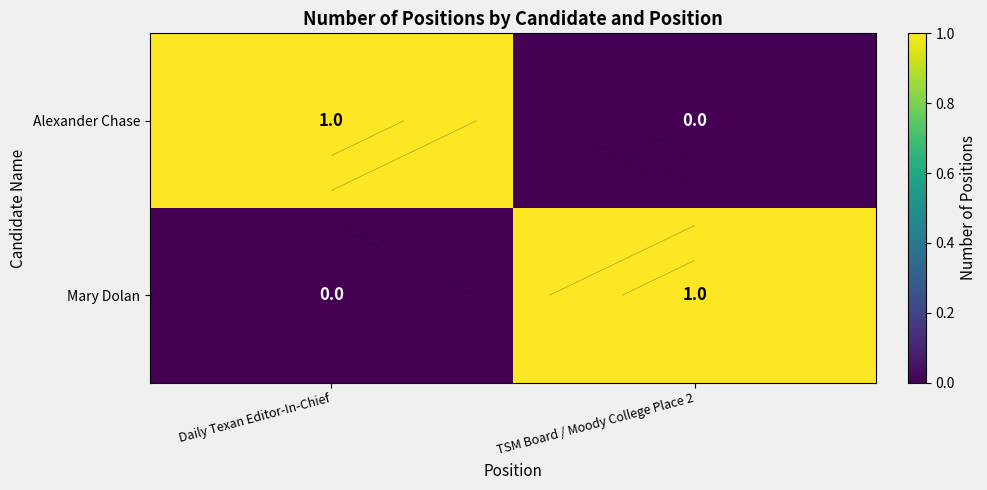

Which category has the lowest value across all series?

TSM Board / Moody College Place 2